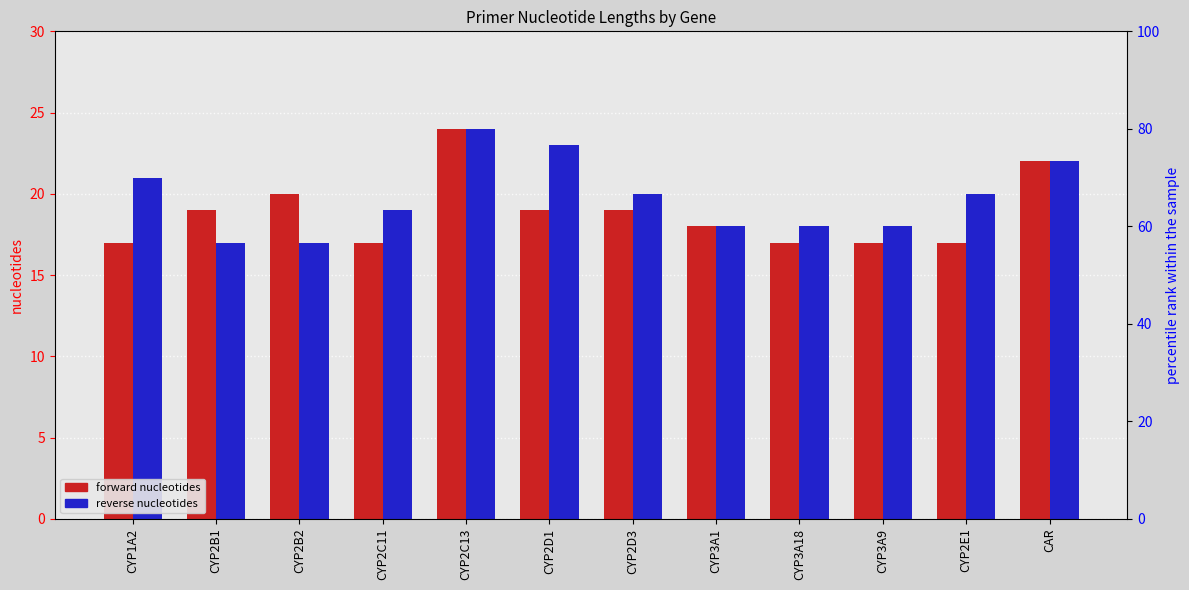

What is the maximum value for reverse?

24